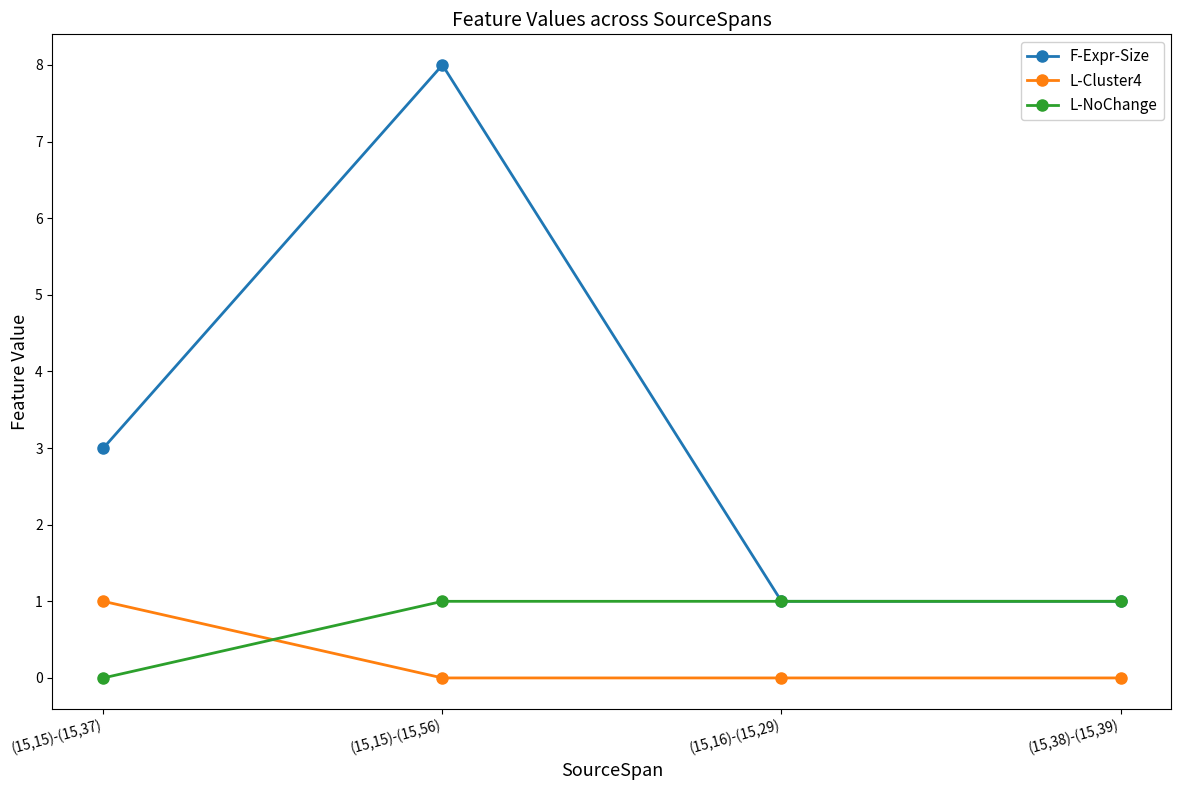

Count the number of categories in the chart.

4